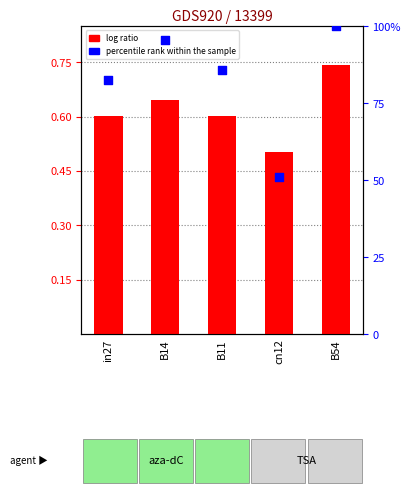

At which category is the sum across all series the highest?

B54